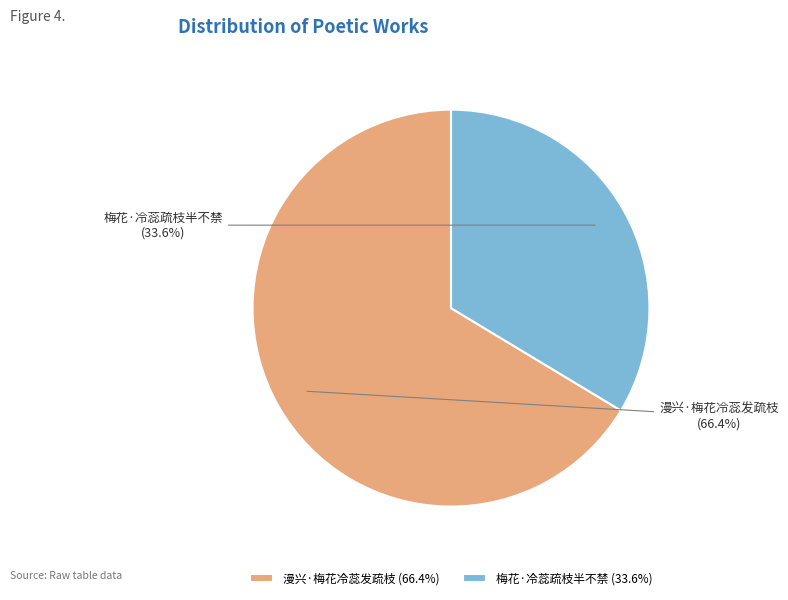

To the nearest percent, what portion does 漫兴·梅花冷蕊发疏枝 represent?

66%